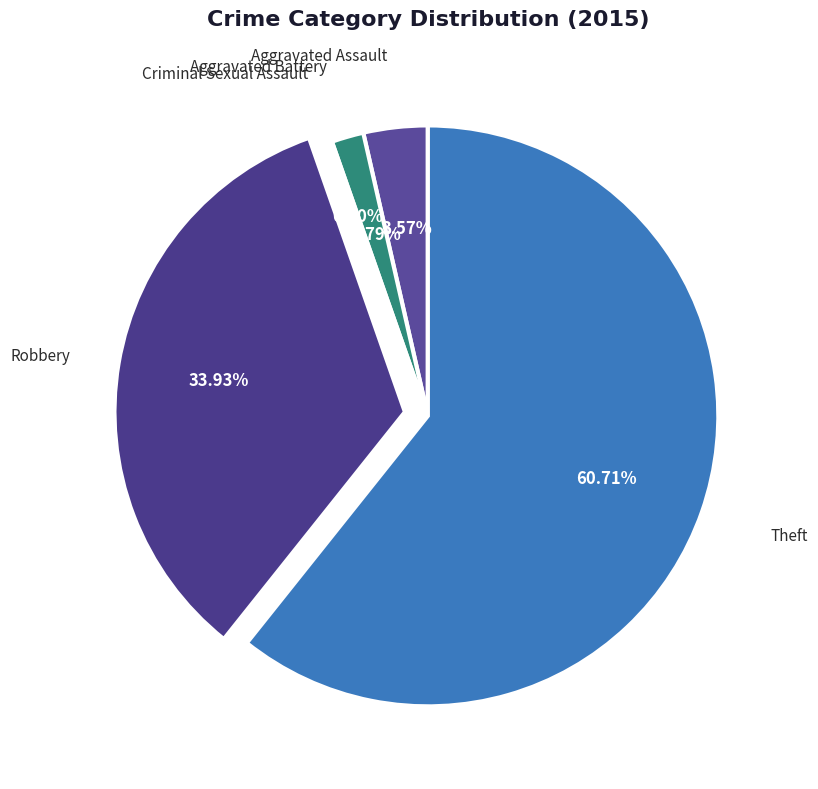

Which slice represents more than half of the pie?

Theft